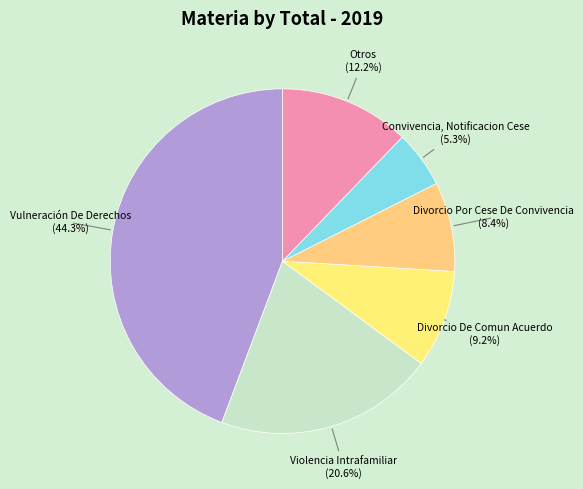

Between Divorcio Por Cese De Convivencia and Vulneración De Derechos, which is larger?

Vulneración De Derechos